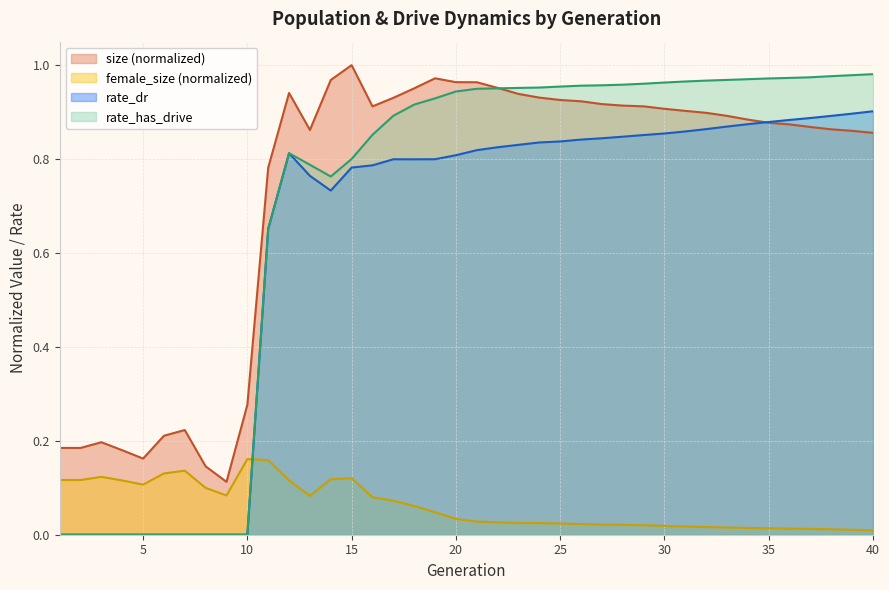

Count the number of data series in this chart.

4